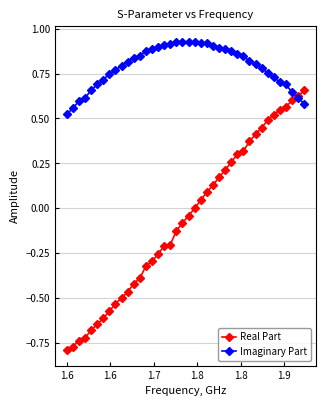

Which series has the largest range (max minus min)?

Real Part